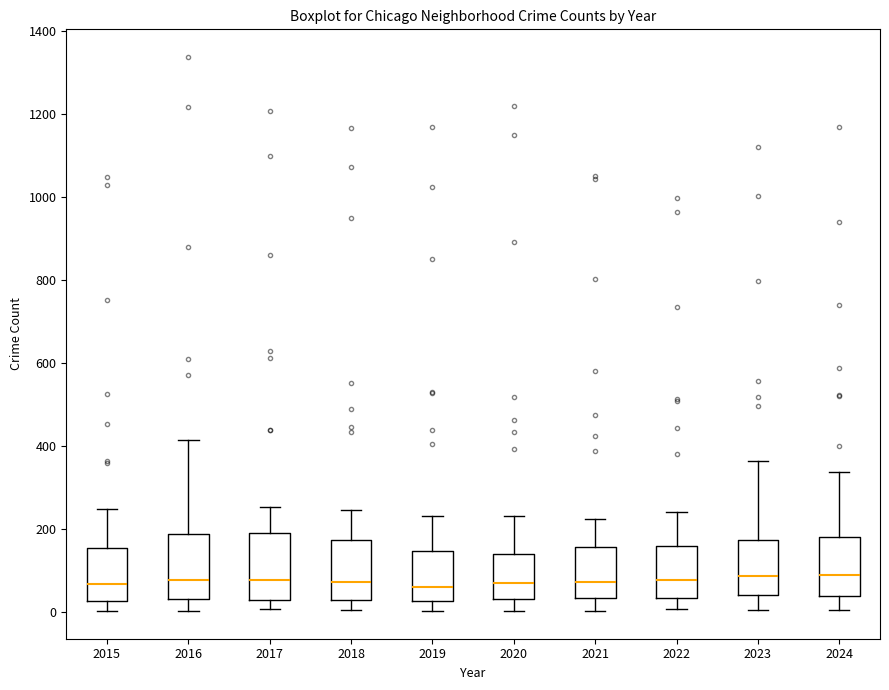

Reading left to right, read every box against the y-axis: the position of its median line, the range the box covers, and the ends of its whiskers. The values are not printed on the chart, so give them approximately, as read against the axis.

2015: median 60, box 20 to 160, whiskers 0 to 240
2016: median 80, box 40 to 180, whiskers 0 to 420
2017: median 80, box 20 to 180, whiskers 0 to 260
2018: median 80, box 20 to 180, whiskers 0 to 240
2019: median 60, box 20 to 140, whiskers 0 to 240
2020: median 60, box 40 to 140, whiskers 0 to 240
2021: median 80, box 40 to 160, whiskers 0 to 220
2022: median 80, box 40 to 160, whiskers 0 to 240
2023: median 80, box 40 to 180, whiskers 0 to 360
2024: median 80, box 40 to 180, whiskers 0 to 340